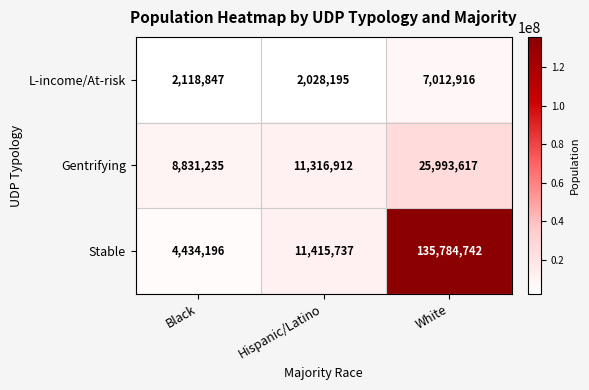

What is the difference between the Gentrifying values at White and Black?

17162382